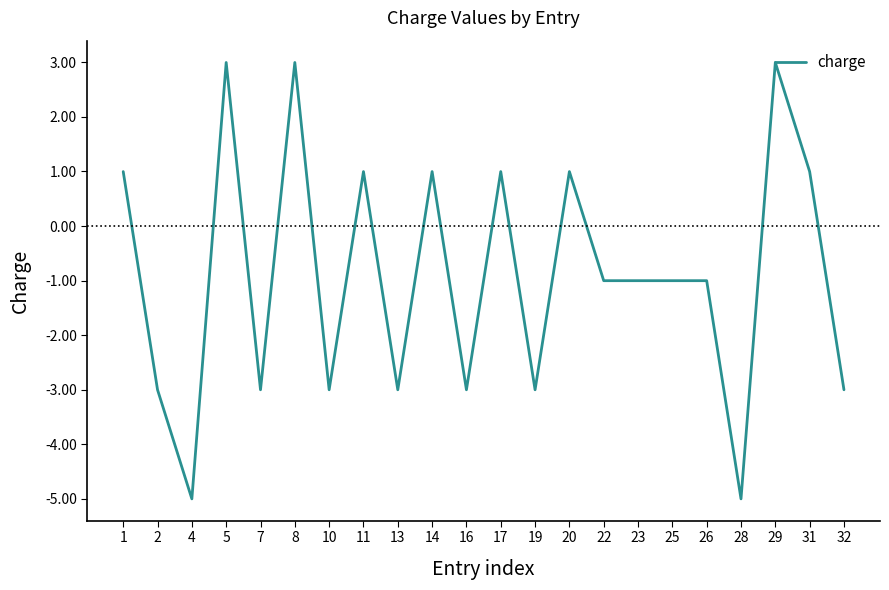

How many values are above zero?

9